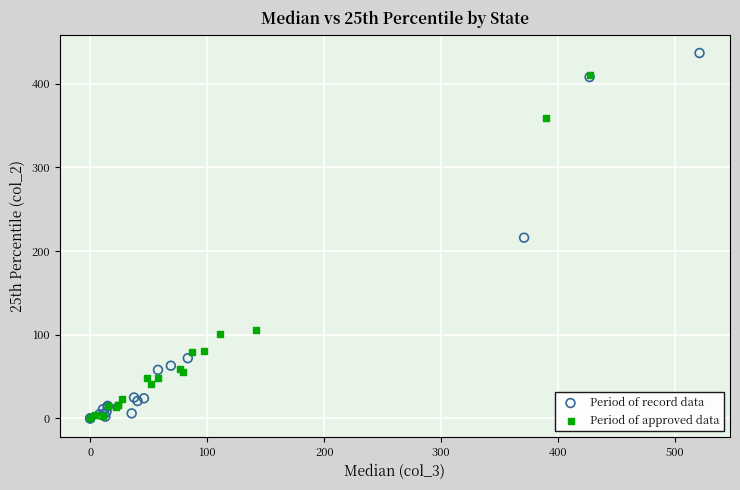

Which series has the largest Y range (max minus min)?

Period of record data